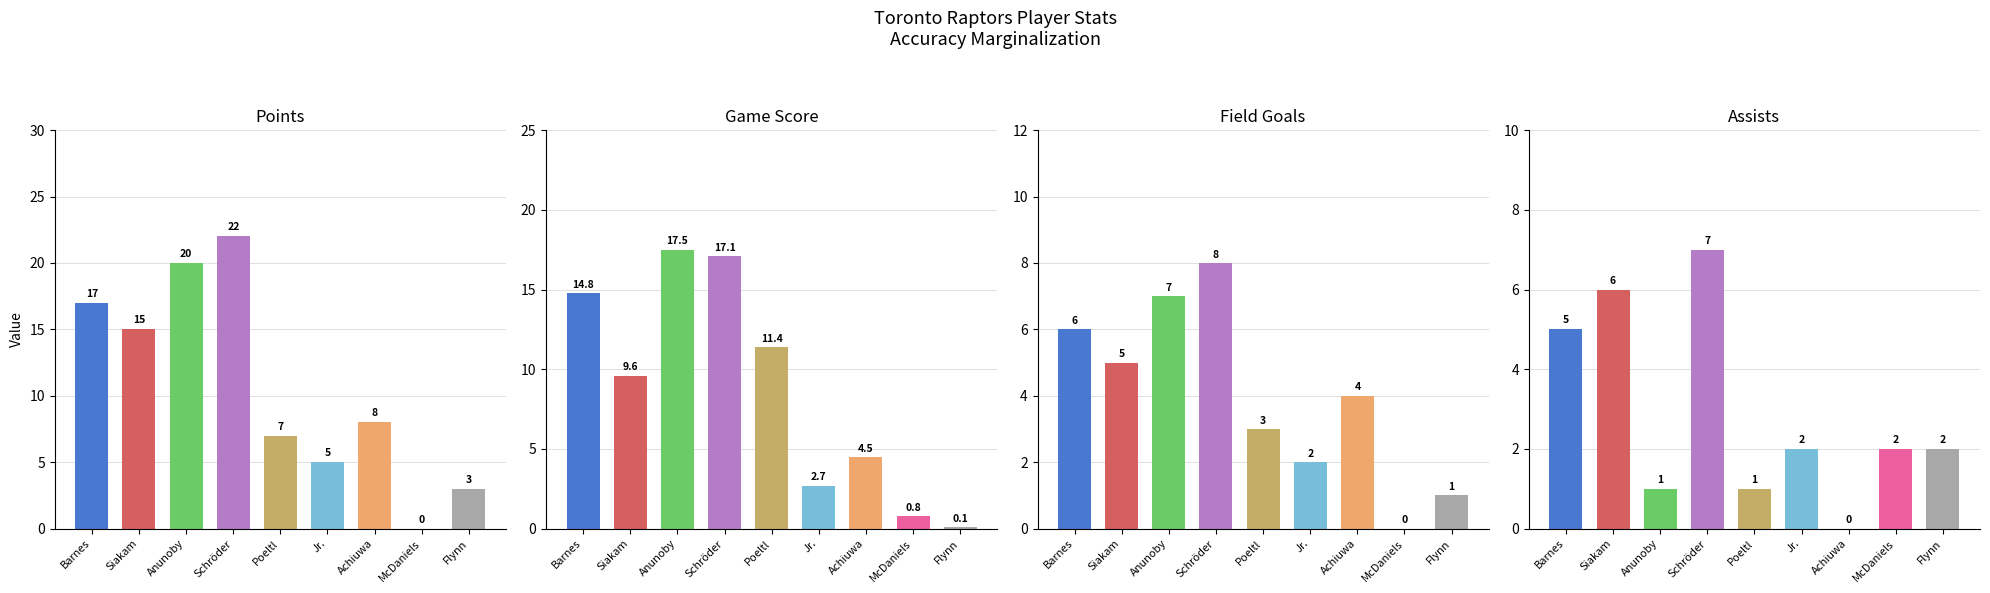

Rank the series by their maximum value, from highest to lowest.

Points, Game Score, Field Goals, Assists